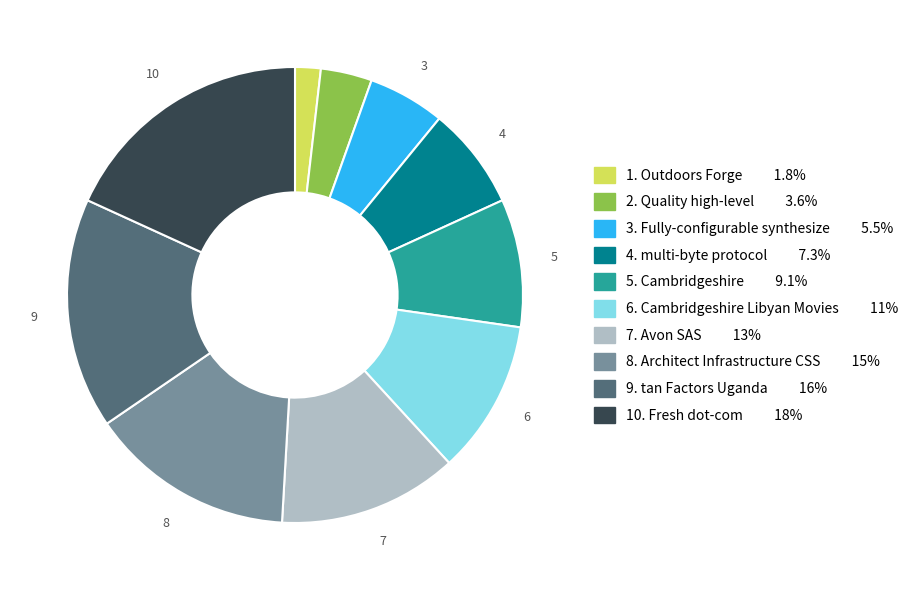

How many slices are in this pie chart?

10